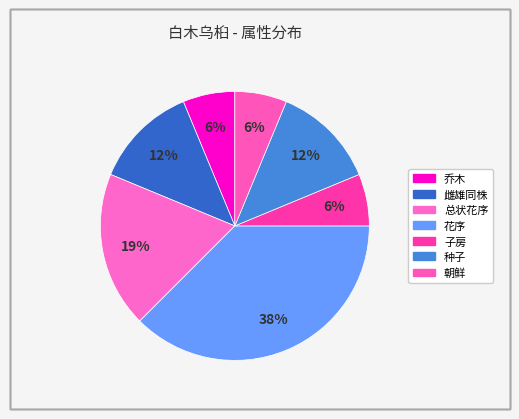

Is there any slice that represents more than half of the pie?

No